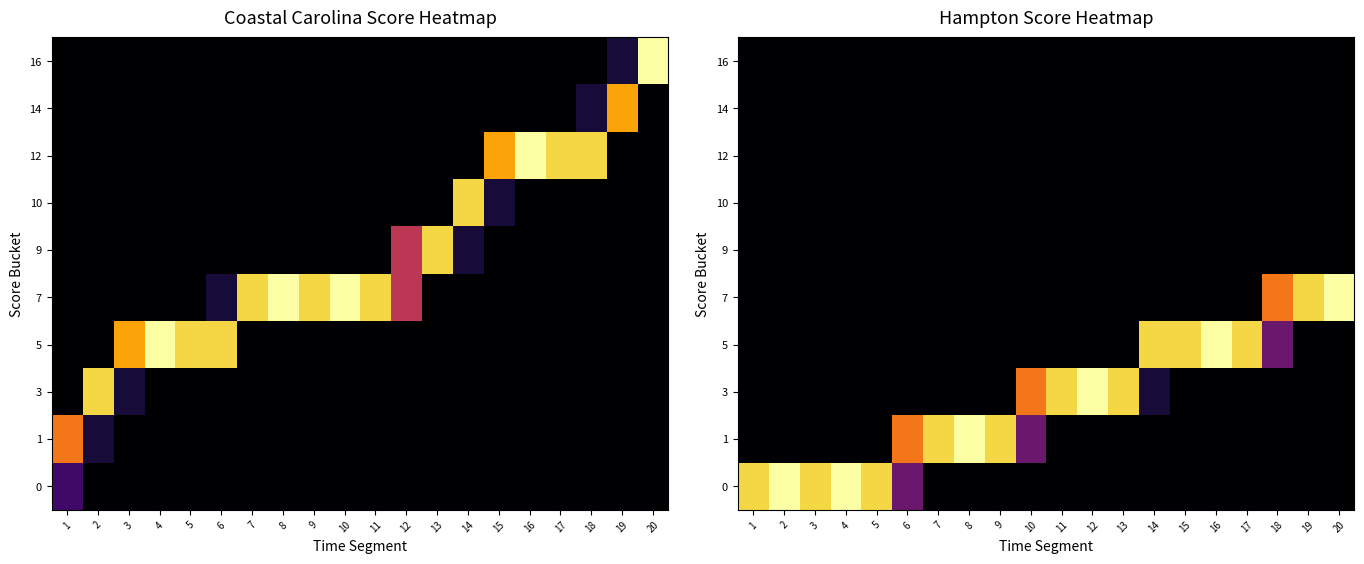

How many data points does each series have?

20